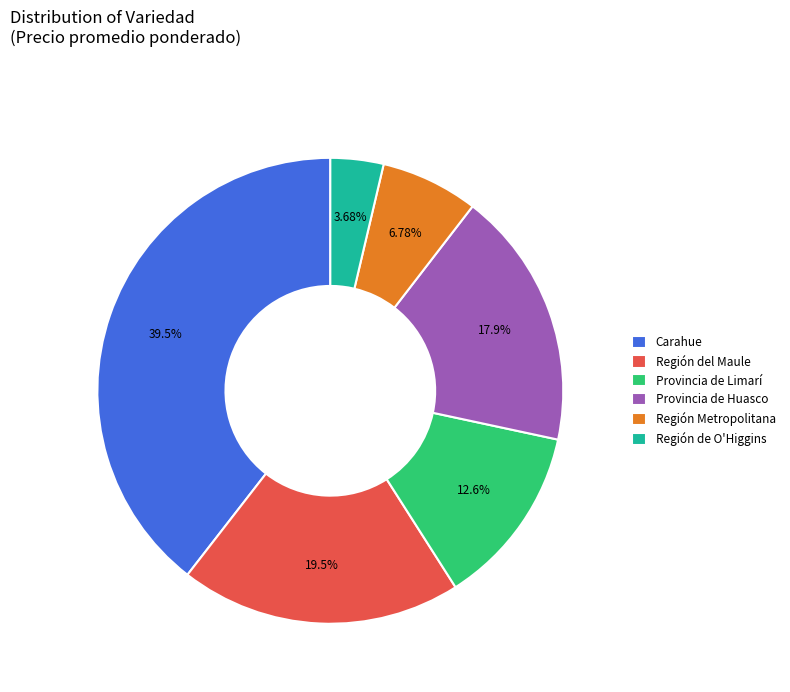

Is the sum of Región del Maule and Carahue greater than half?

Yes